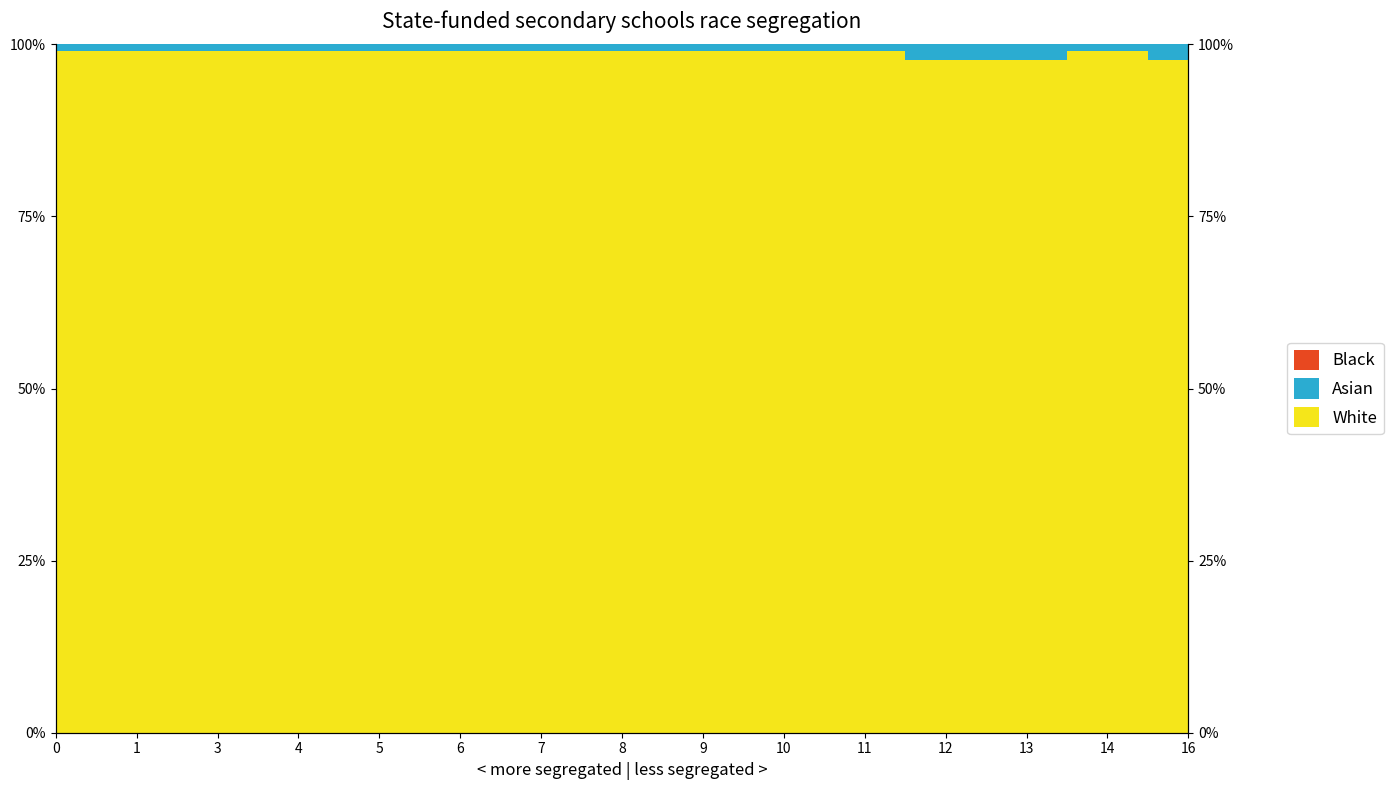

True or false: Black and Asian cross at least once.

False